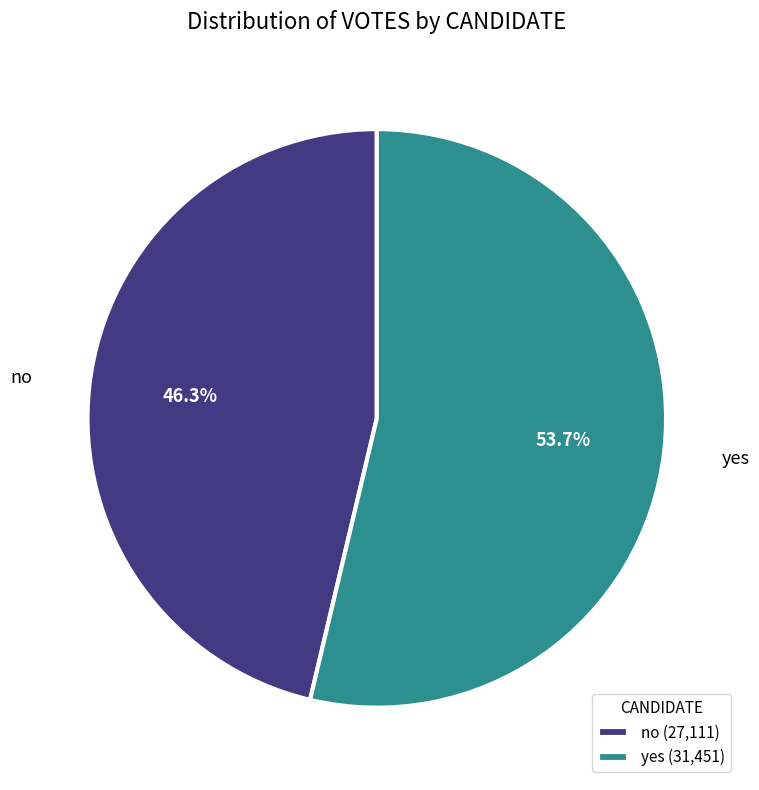

What percentage is the no slice, to the nearest percent?

46%